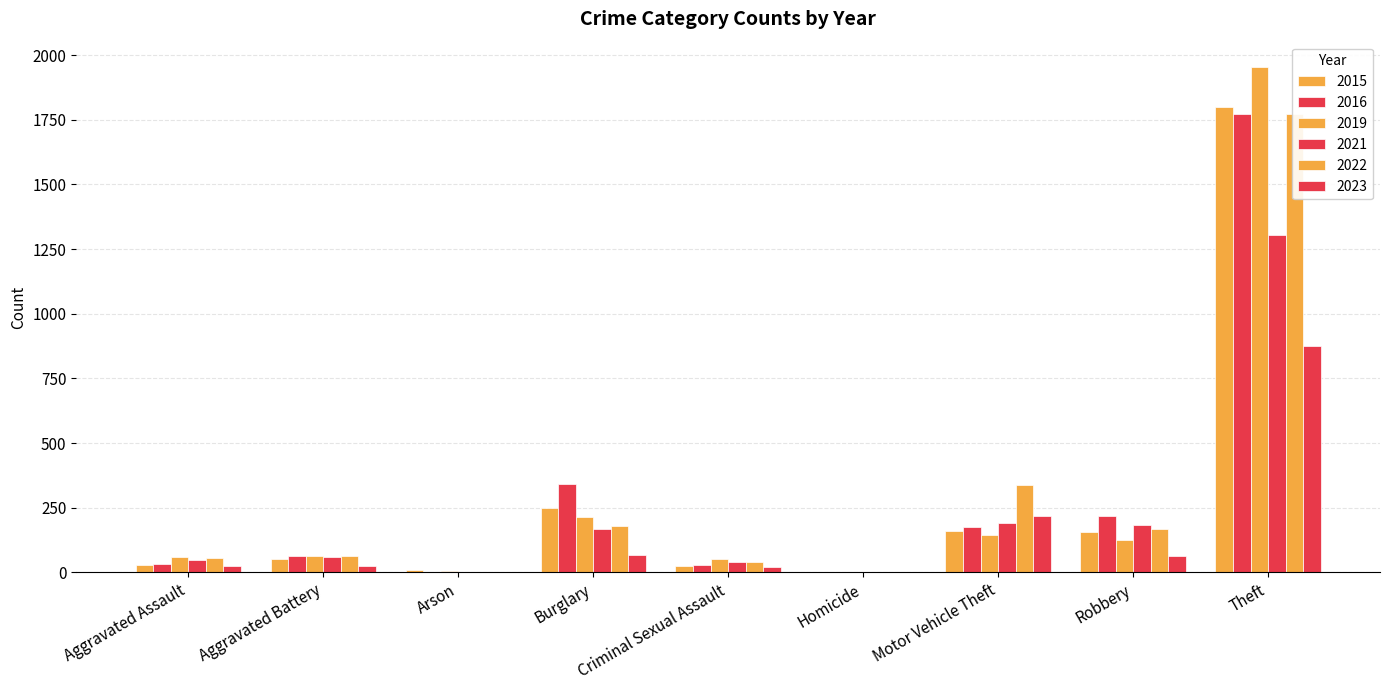

Which series has the largest total across all categories?

2016